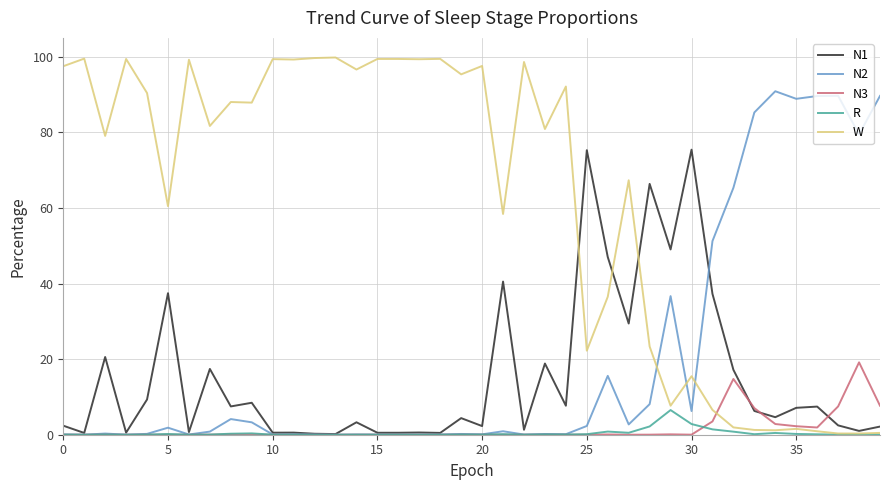

What is the maximum value shown in the chart?

99.8